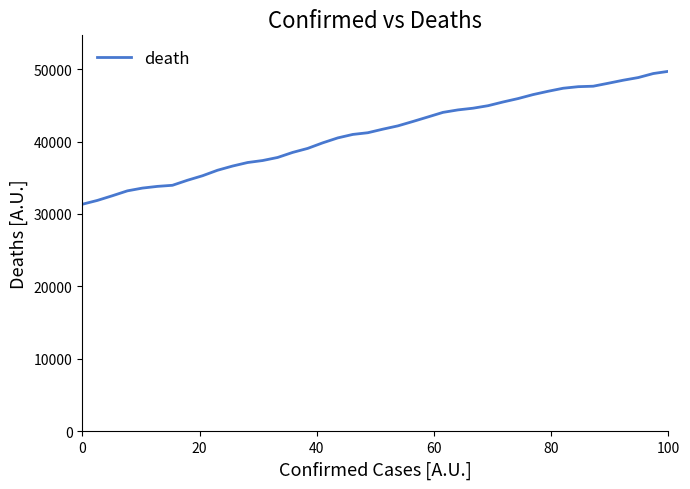

What is the difference between the maximum and minimum values?

18335